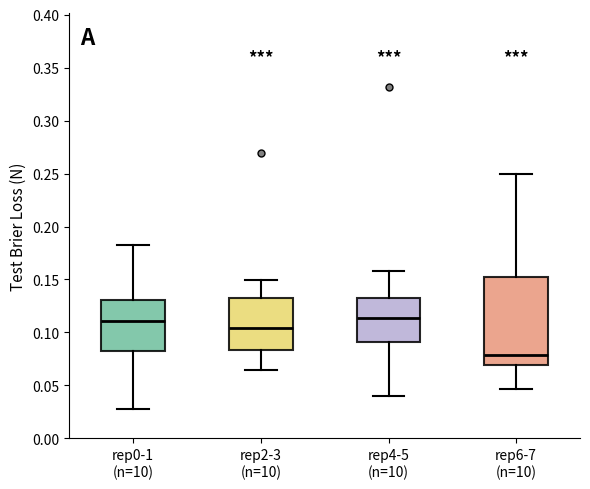

Where does the lower whisker of the box for rep6-7 (n=10) end on the y-axis? The values are not printed on the chart, so give them approximately, as read against the axis.

0.045